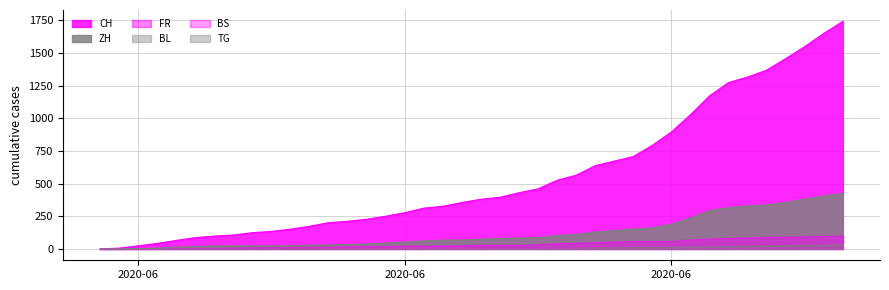

What is the difference between the CH values at 2020-06-22 and 2020-06-09?

296